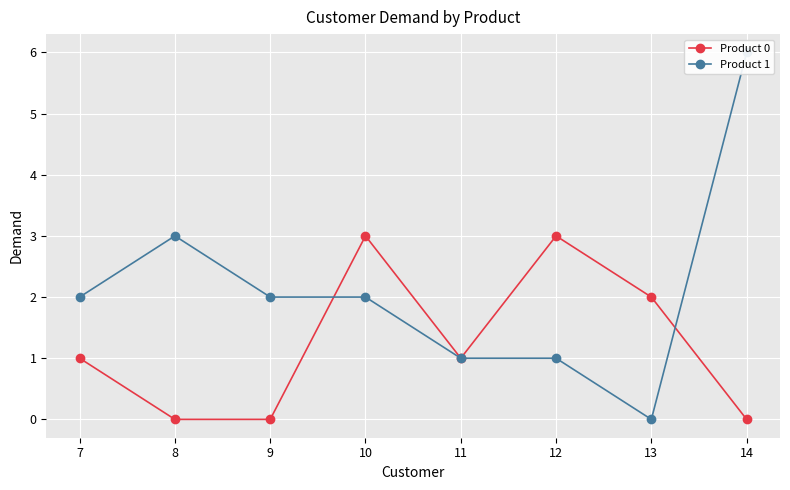

How many interior local valleys does the Product 1 series have?

1